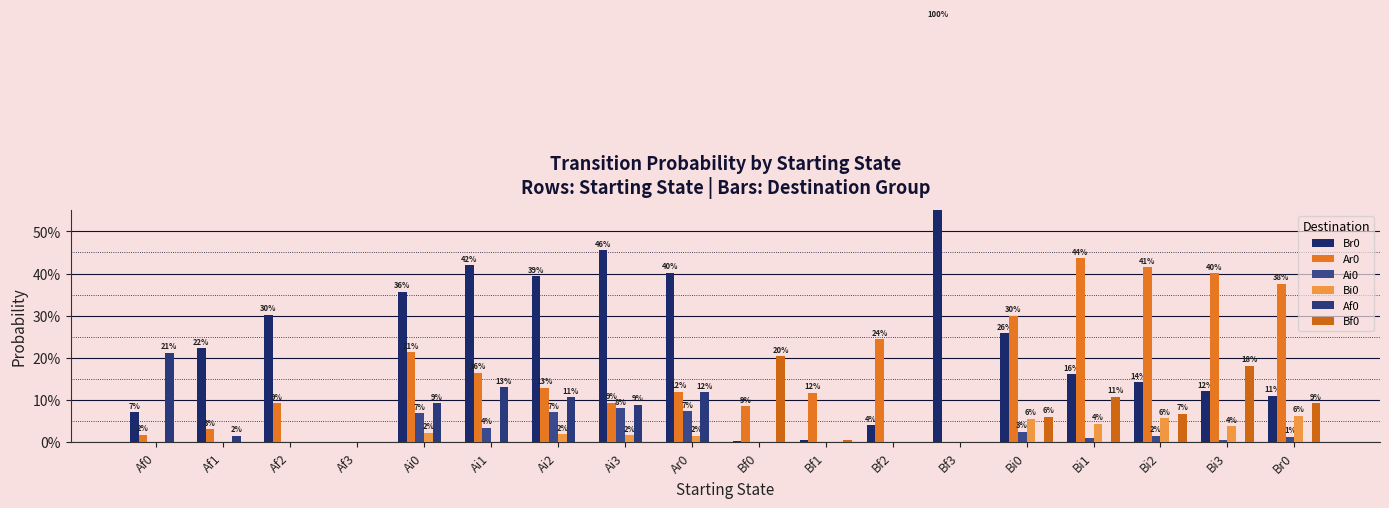

What value does the Br0 series have at Ai3?

0.5